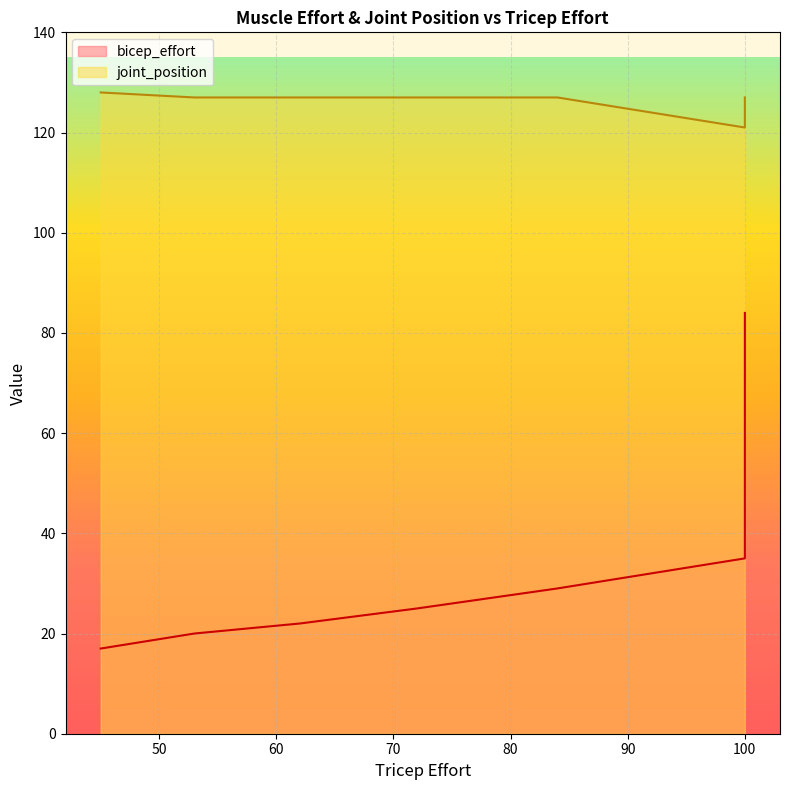

Is it true that bicep_effort equals 99 at 11?

False